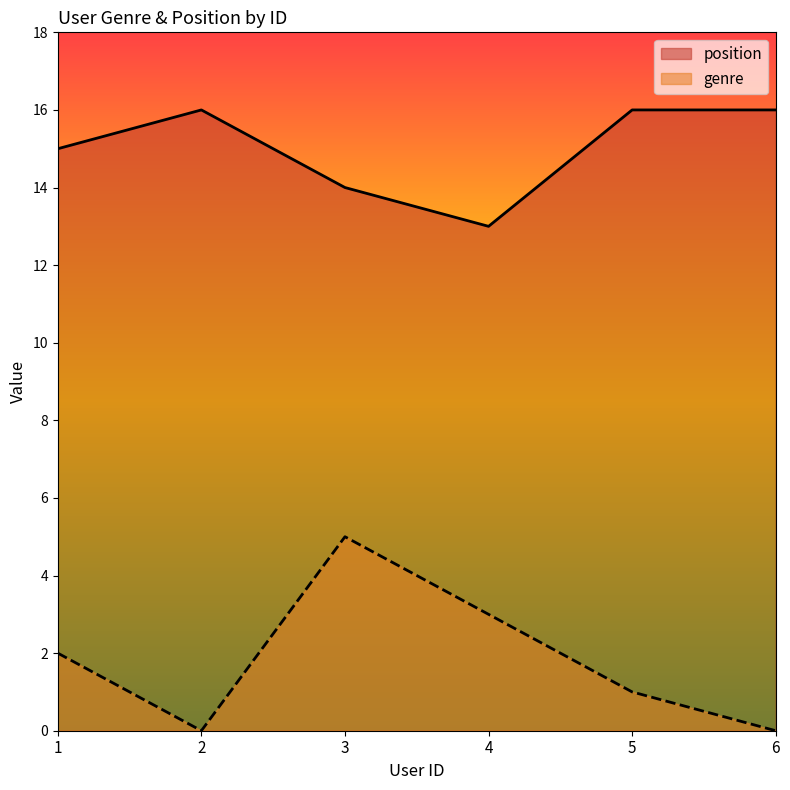

Which series has the widest spread of values?

genre